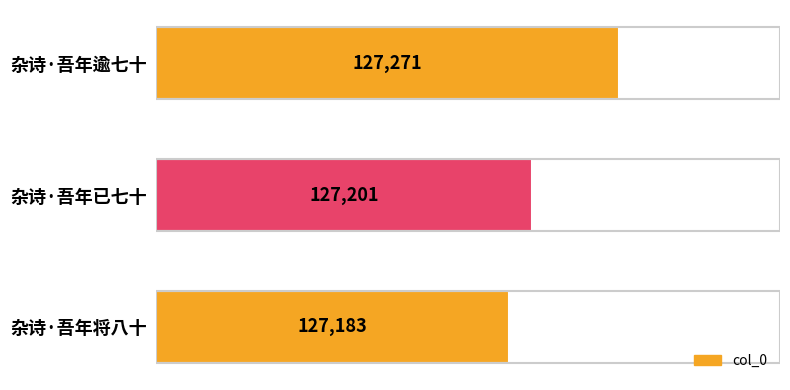

The value at 杂诗·吾年将八十 is 127183. True or false?

True